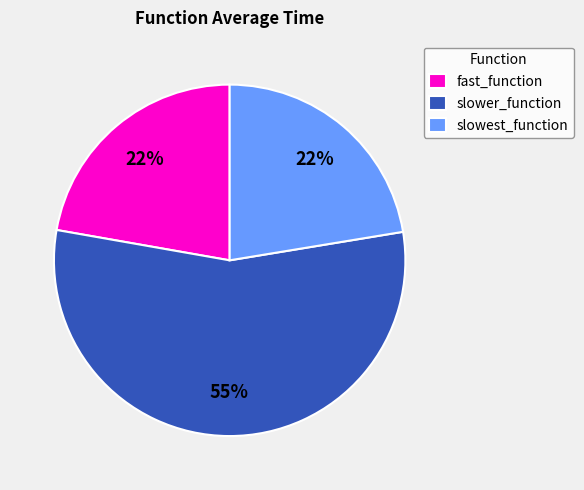

Does any single category account for the majority?

Yes